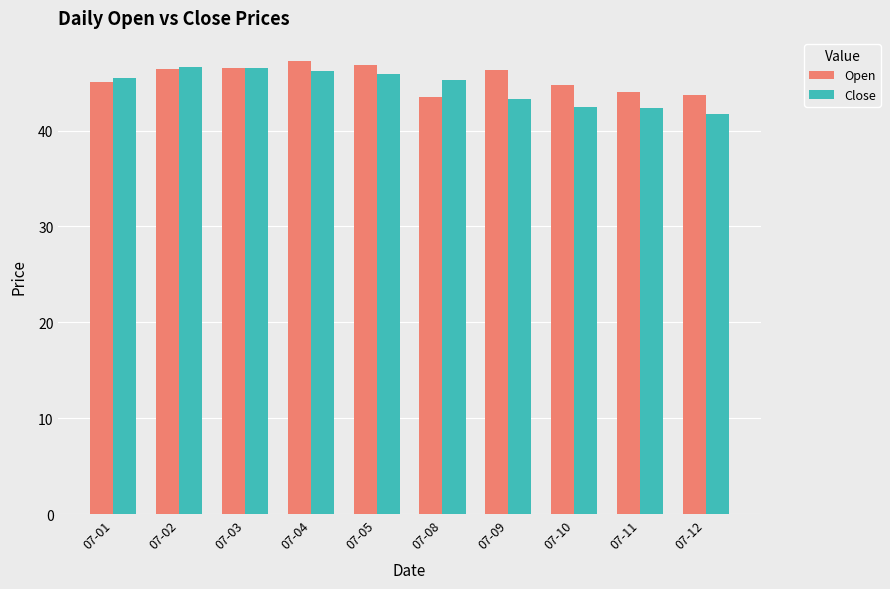

What is the sum of the Close values at 07-01 and 07-04?

91.7